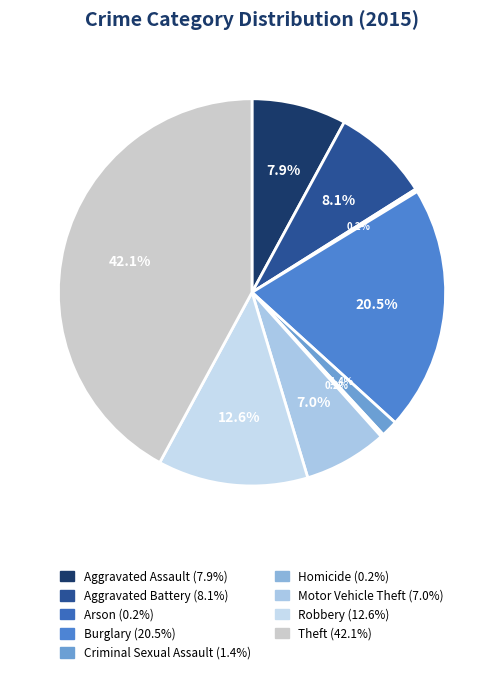

To the nearest percent, what is the combined percentage of Burglary and Arson?

21%